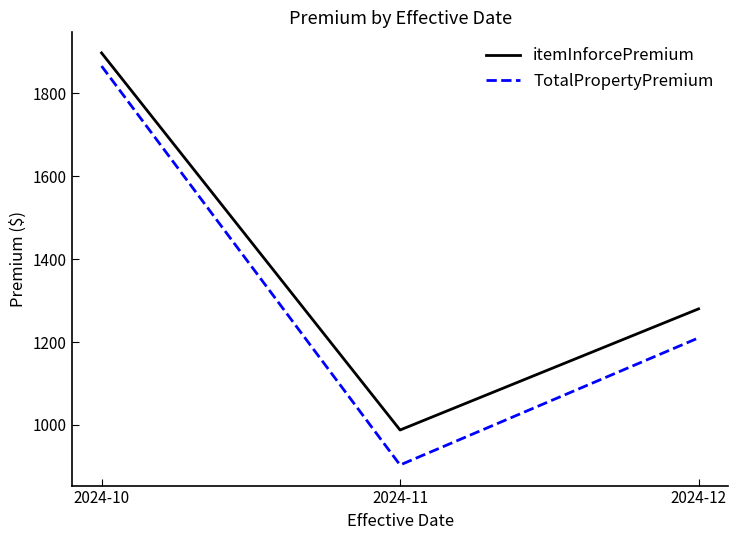

Does the chart have visible grid lines?

No